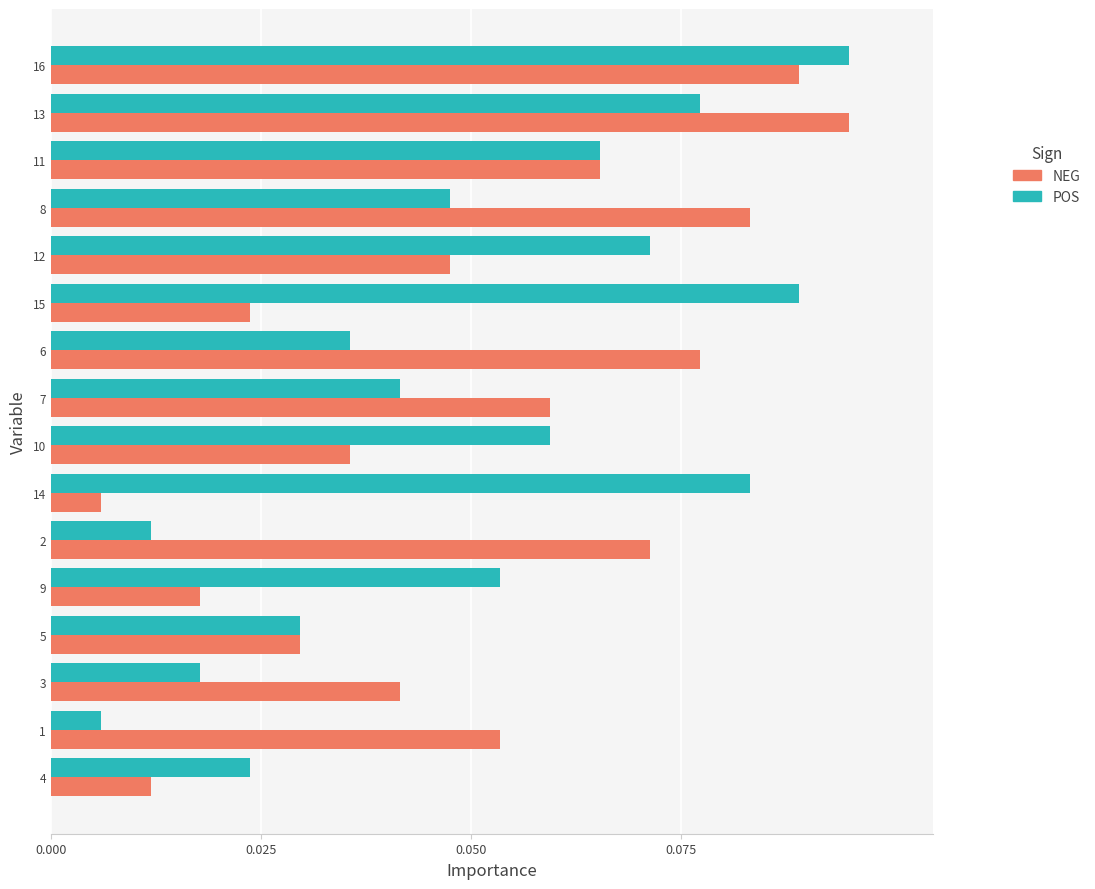

What is the sum of all POS values?

0.8